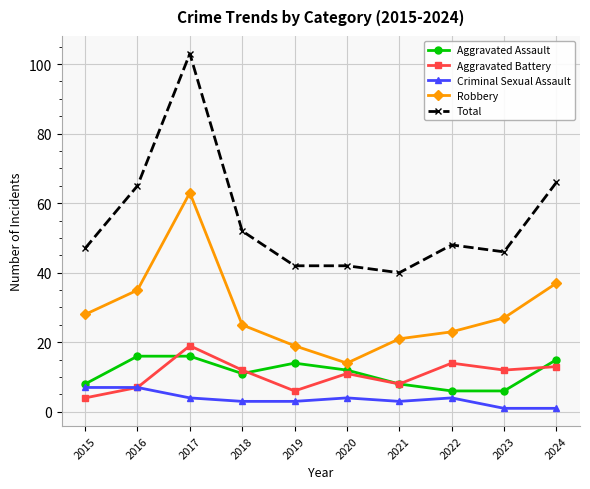

At which category does Aggravated Battery reach its first local valley?

2019